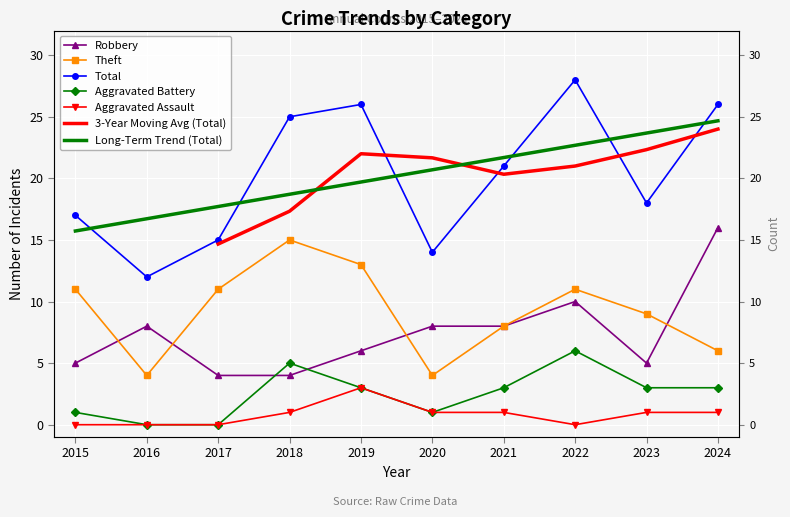

What is the maximum value for Theft?

15